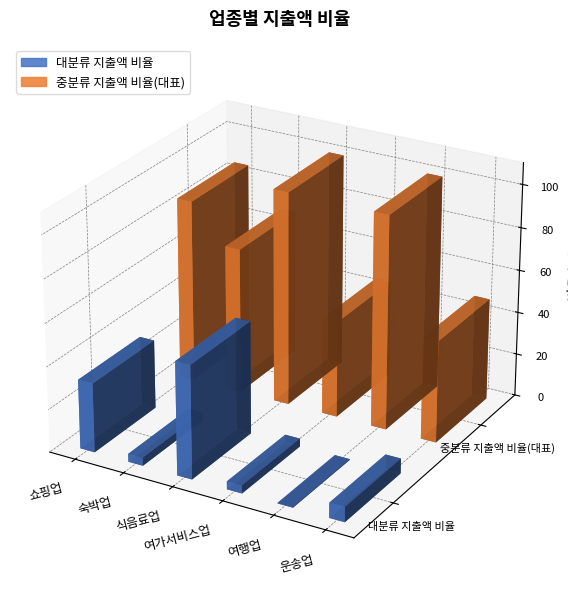

Which has a higher value, 여가서비스업 or 운송업?

운송업